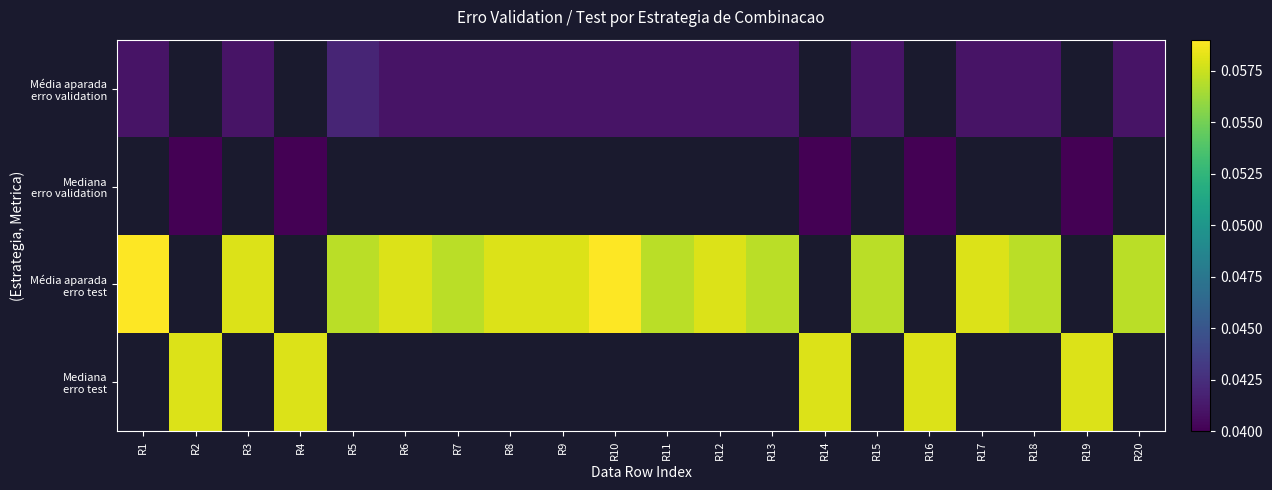

Which series has the widest spread of values?

Média aparada erro test